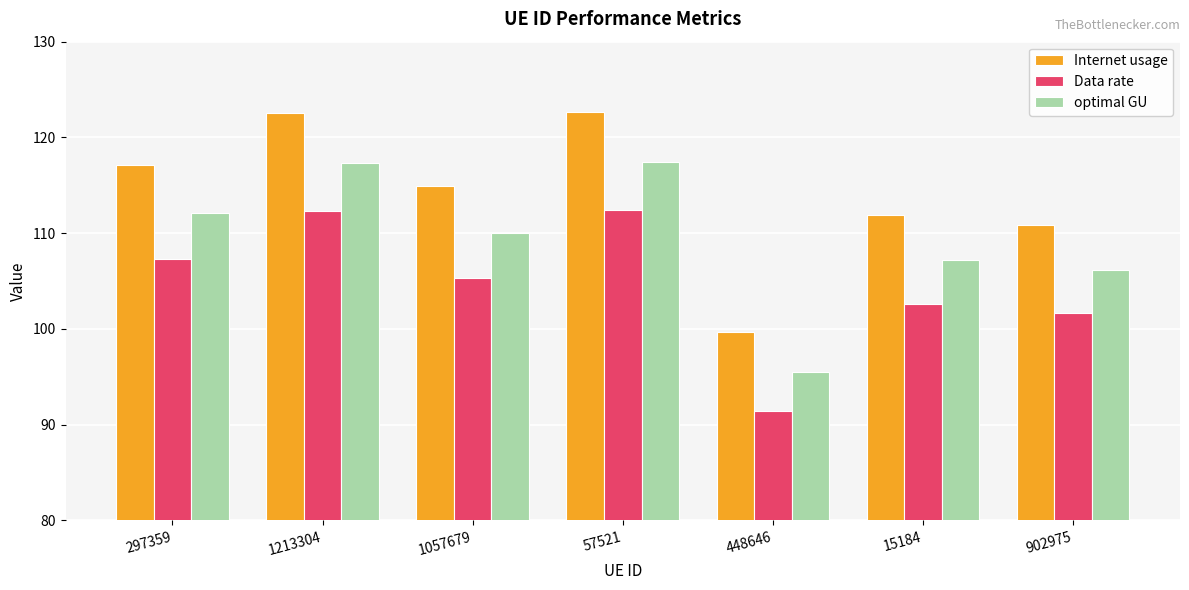

How many groups of bars are there?

7